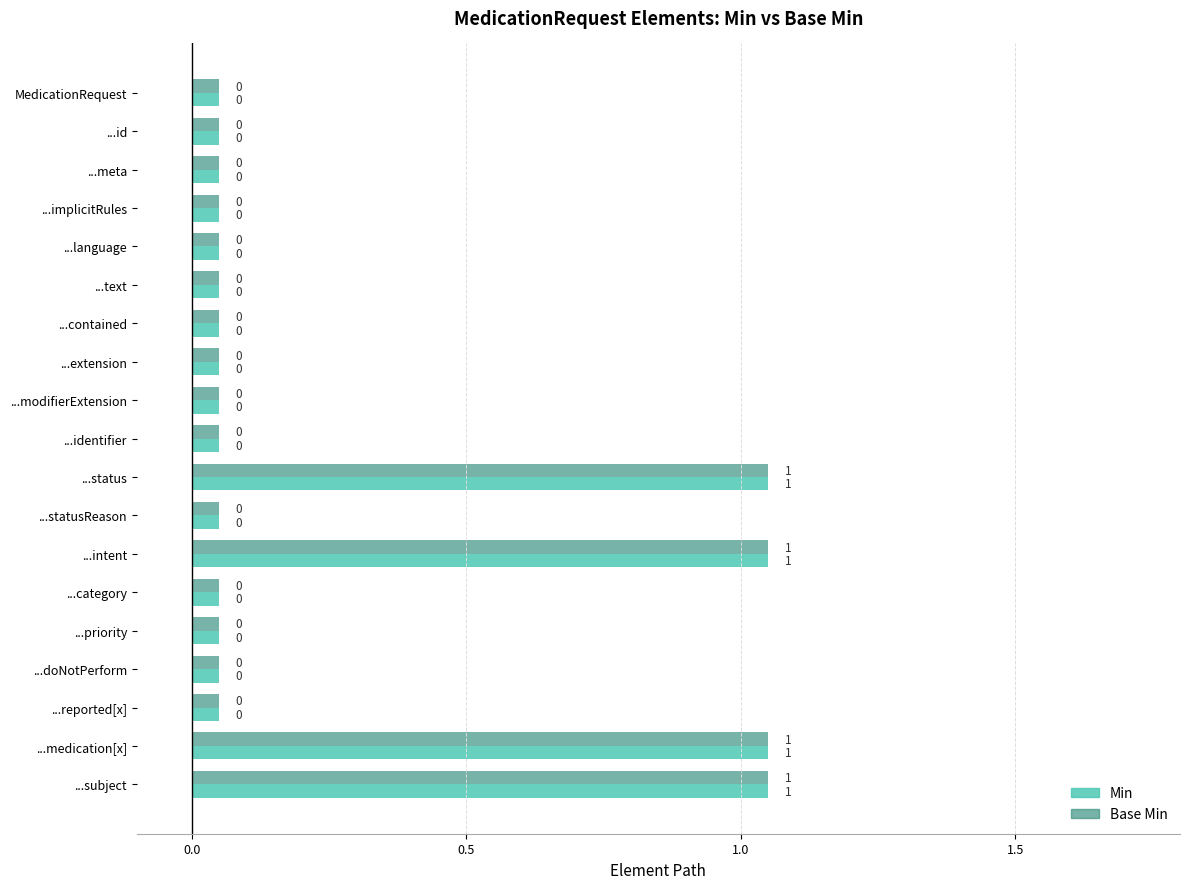

How many values in the Base Min series exceed 0?

4